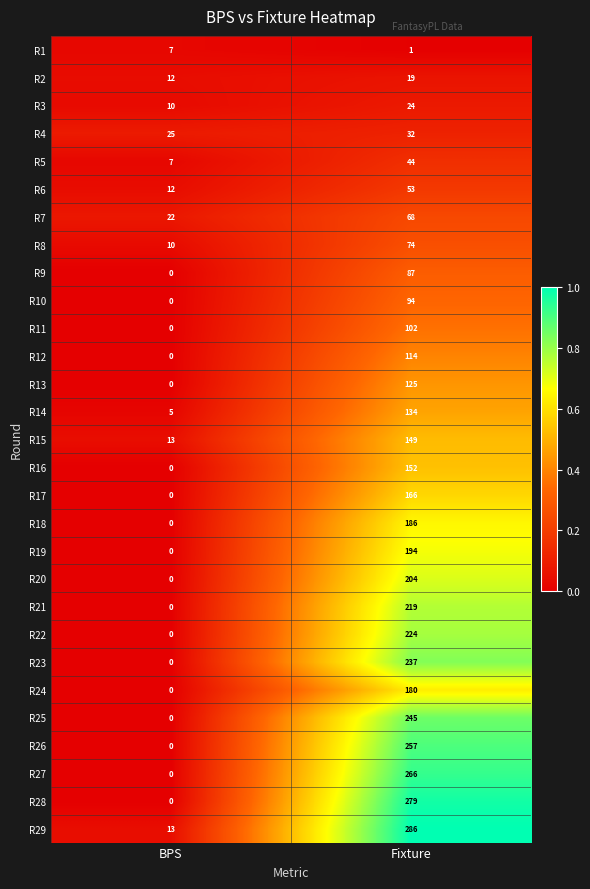

Where is R13 nearest to the value 62?

BPS